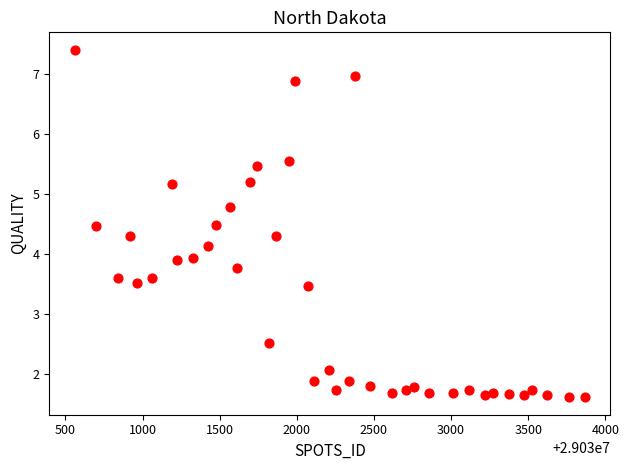

What is the range of Y values (max minus min)?

5.8